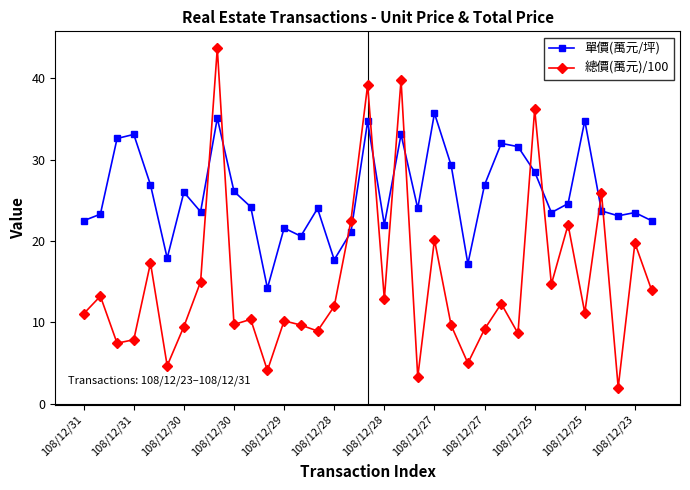

Which series has the widest spread of values?

總價(萬元)/100